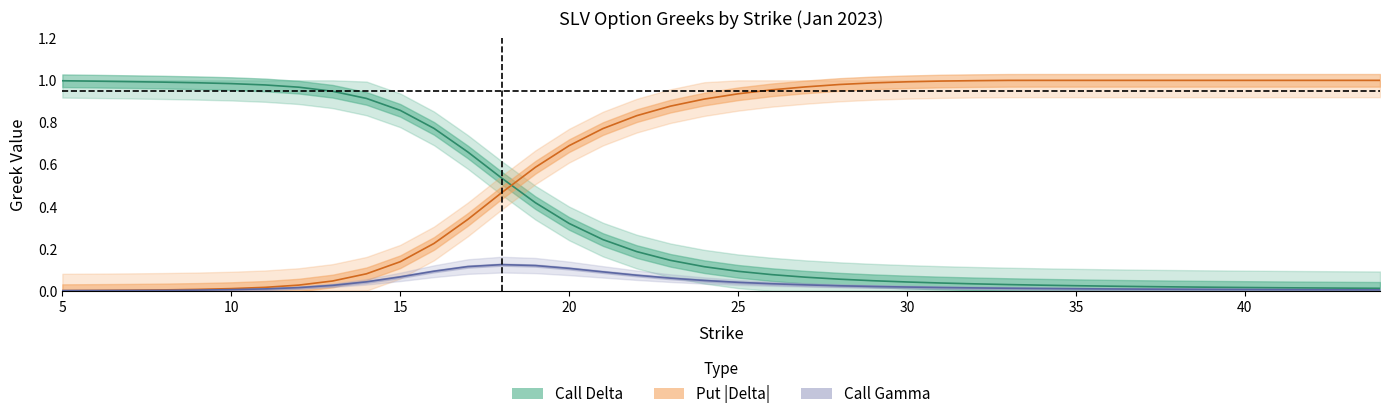

Reading left to right, list all the values displayed in this chart.

call_delta: 5=1.0	6=1.0	7=1.0	8=1.0	9=1.0	10=1.0	11=1.0	12=1.0	13=0.9	14=0.9	15=0.9	16=0.8	17=0.7	18=0.5	19=0.4	20=0.3	21=0.2	22=0.2	23=0.1	24=0.1	25=0.1	26=0.1	27=0.1	28=0.1	29=0.0	30=0.0	31=0.0	32=0.0	33=0.0	34=0.0	35=0.0	36=0.0	37=0.0	38=0.0	39=0.0	40=0.0	41=0.0	42=0.0	43=0.0	44=0.0
put_delta: 5=0.0	6=0.0	7=0.0	8=0.0	9=0.0	10=0.0	11=0.0	12=0.0	13=0.0	14=0.1	15=0.1	16=0.2	17=0.3	18=0.5	19=0.6	20=0.7	21=0.8	22=0.8	23=0.9	24=0.9	25=0.9	26=1.0	27=1.0	28=1.0	29=1.0	30=1.0	31=1.0	32=1.0	33=1.0	34=1.0	35=1.0	36=1.0	37=1.0	38=1.0	39=1.0	40=1.0	41=1.0	42=1.0	43=1.0	44=1.0
call_gamma: 5=0.0	6=0.0	7=0.0	8=0.0	9=0.0	10=0.0	11=0.0	12=0.0	13=0.0	14=0.0	15=0.1	16=0.1	17=0.1	18=0.1	19=0.1	20=0.1	21=0.1	22=0.1	23=0.1	24=0.0	25=0.0	26=0.0	27=0.0	28=0.0	29=0.0	30=0.0	31=0.0	32=0.0	33=0.0	34=0.0	35=0.0	36=0.0	37=0.0	38=0.0	39=0.0	40=0.0	41=0.0	42=0.0	43=0.0	44=0.0